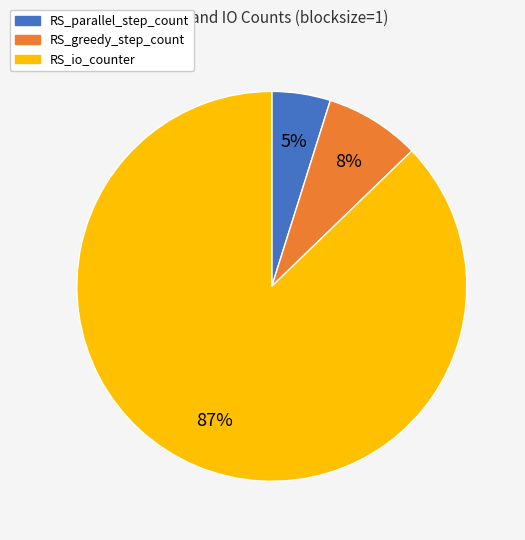

Is the sum of RS_io_counter and RS_greedy_step_count greater than half?

Yes